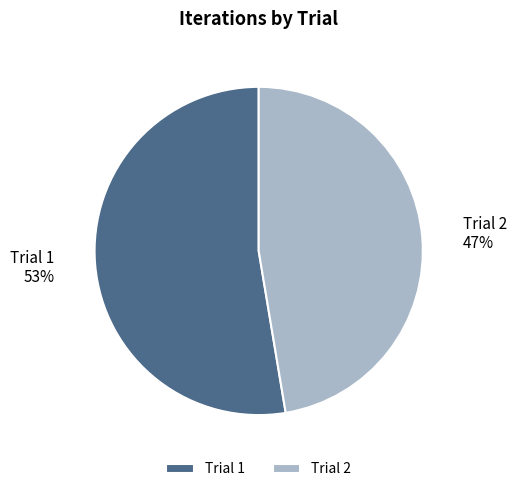

Which category has the biggest portion of the pie?

Trial 1